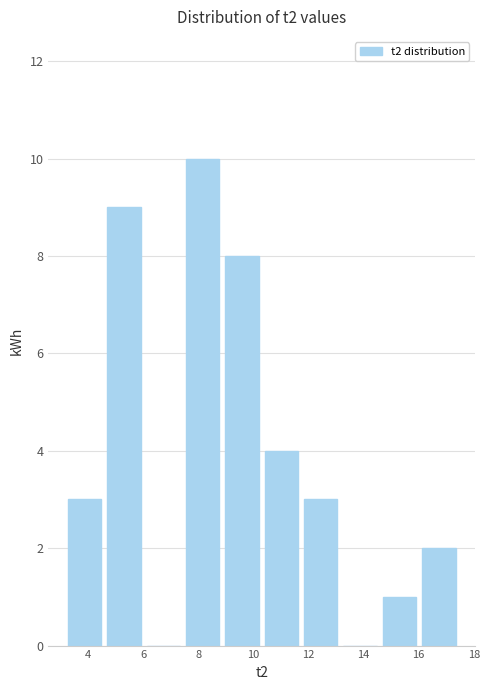

Reading left to right, list every bar in this chart as the range it spans on the x-axis followed by its height. Neither the bar edges nor the heights are printed on the chart, so give them approximately, as read against the axes.

3.2 to 4.6: 3
4.6 to 6.2: 9
6.2 to 7.6: 0
7.6 to 9.0: 10
9.0 to 10.4: 8
10.4 to 11.8: 4
11.8 to 13.2: 3
13.2 to 14.6: 0
14.6 to 16.2: 1
16.2 to 17.6: 2